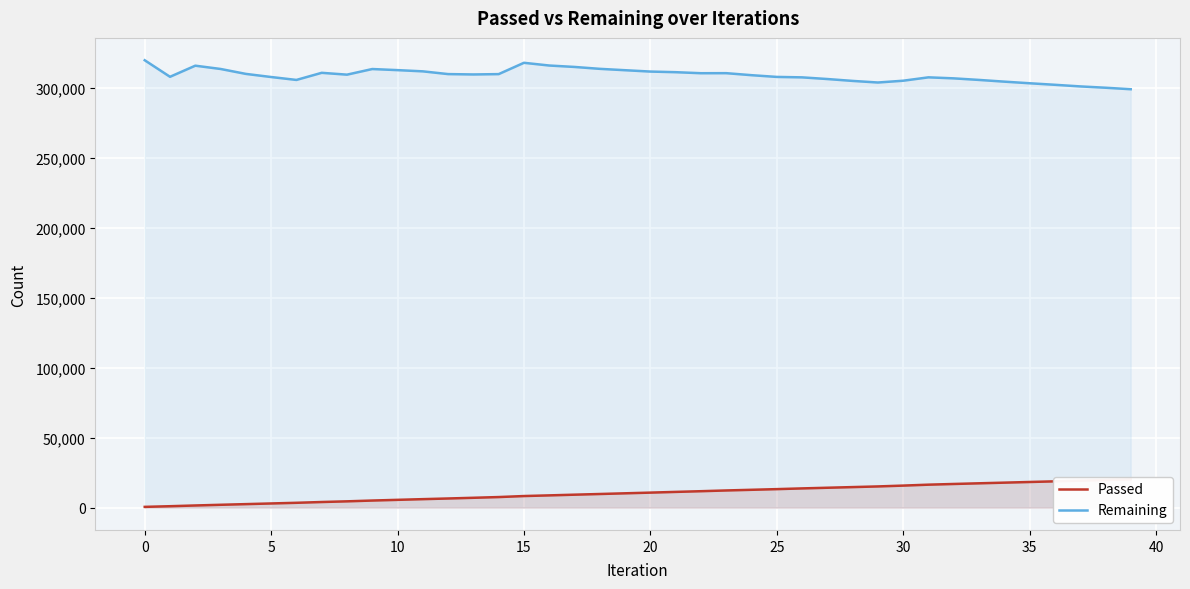

Reading left to right, transcribe all the data shown in this chart.

Passed: 505	975	1503	1993	2467	2944	3417	3976	4462	5030	5528	6024	6495	7000	7518	8242	8718	9216	9702	10197	10691	11203	11704	12234	12705	13182	13698	14173	14639	15112	15708	16370	16870	17347	17815	18285	18756	19222	19699	20166
Remaining: 319673	307852	315792	313446	309924	307693	305610	310697	309381	313400	312615	311745	309785	309526	309770	317855	315912	314892	313536	312557	311593	311146	310411	310446	309007	307767	307448	306256	304912	303769	305050	307464	306736	305614	304387	303233	302139	300986	300040	298970